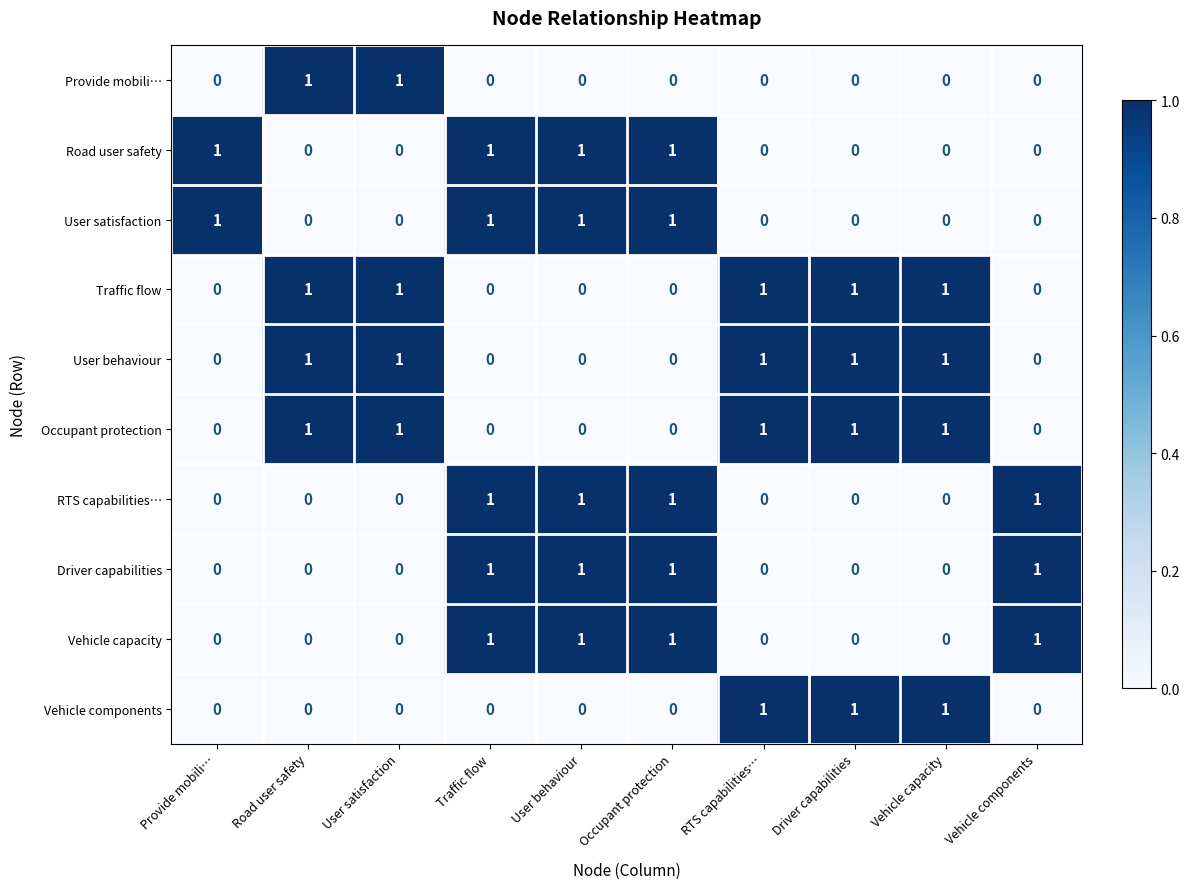

How many Vehicle components values are between 0 and 1?

10